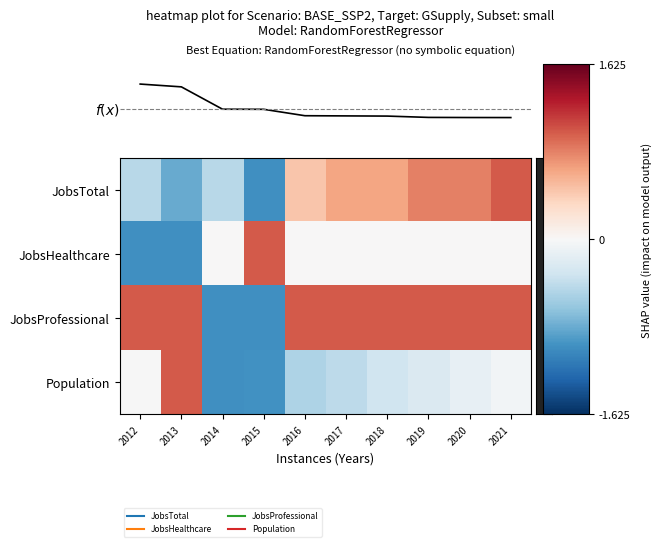

At which category is the sum across all series the highest?

9